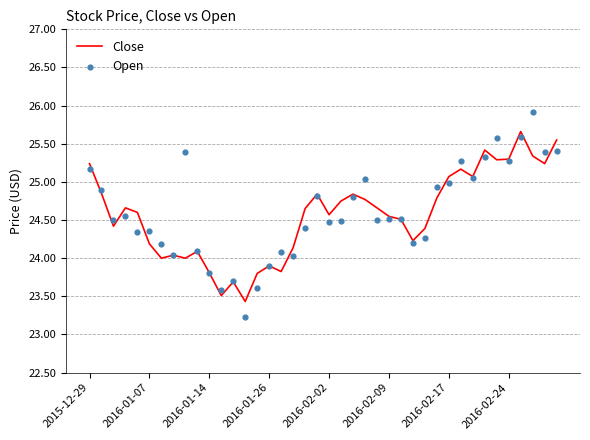

At how many categories does at least one series exceed 24?

34